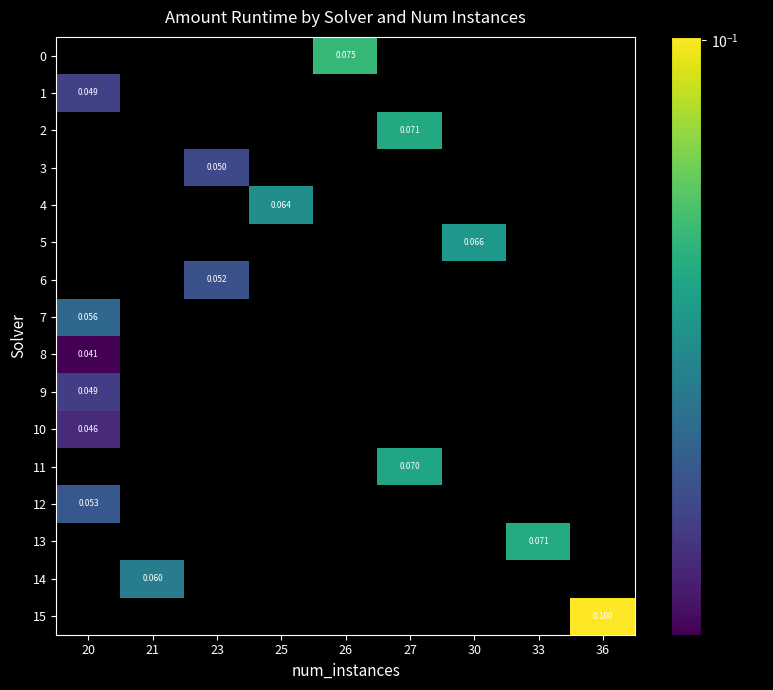

Which label corresponds to the largest value in the chart?

36